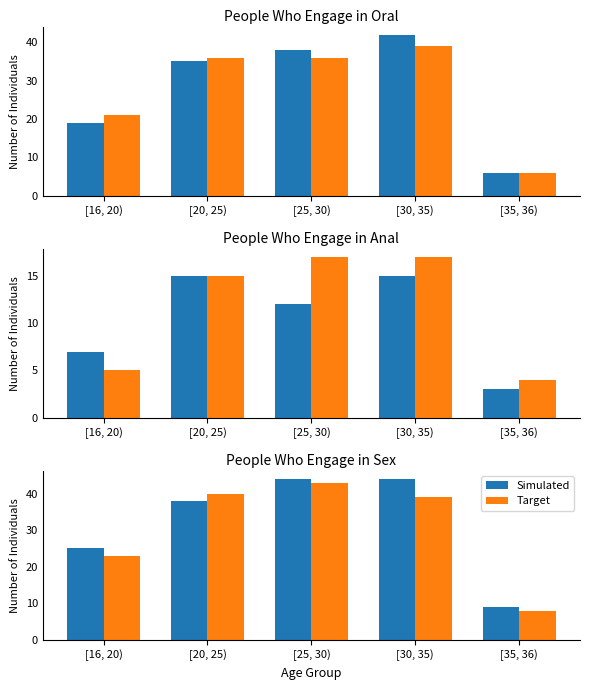

What is the difference between the highest and lowest values at [20, 25)?

2